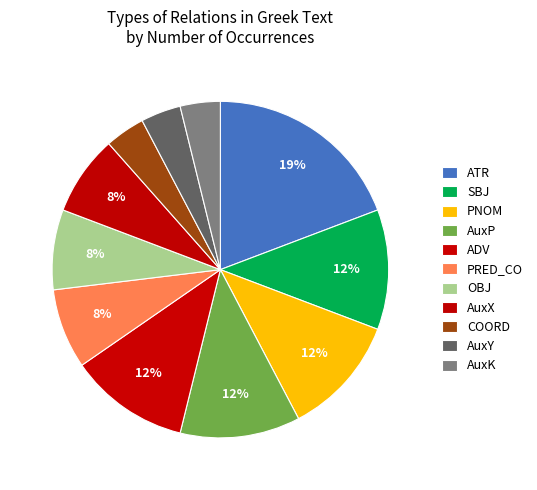

How many slices are in this pie chart?

11